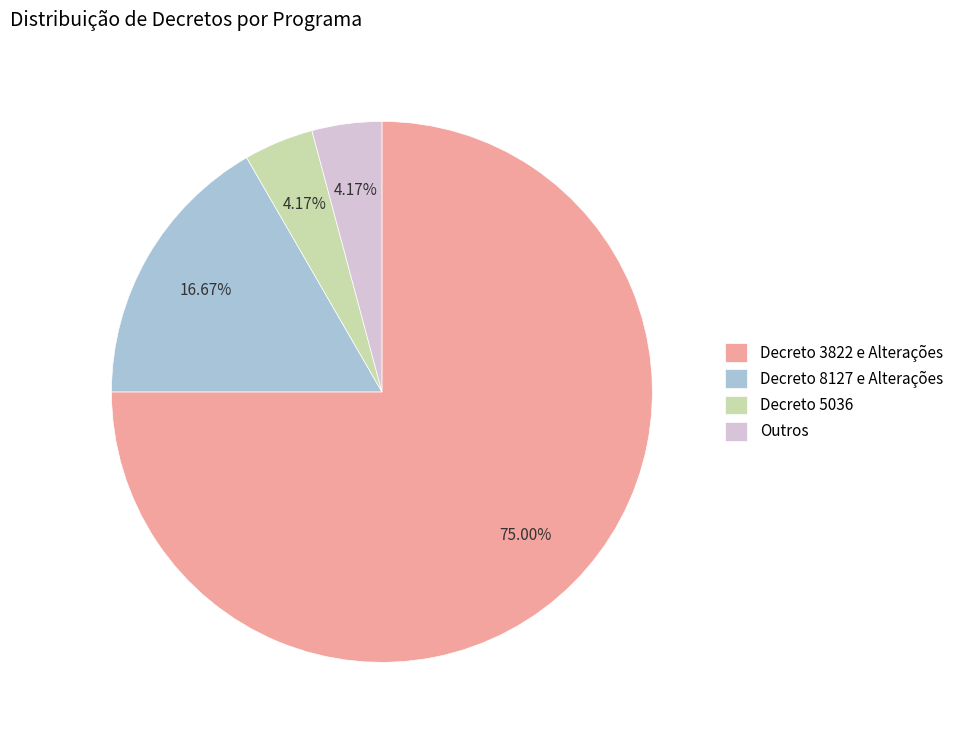

To the nearest percent, what is the average slice percentage?

25%